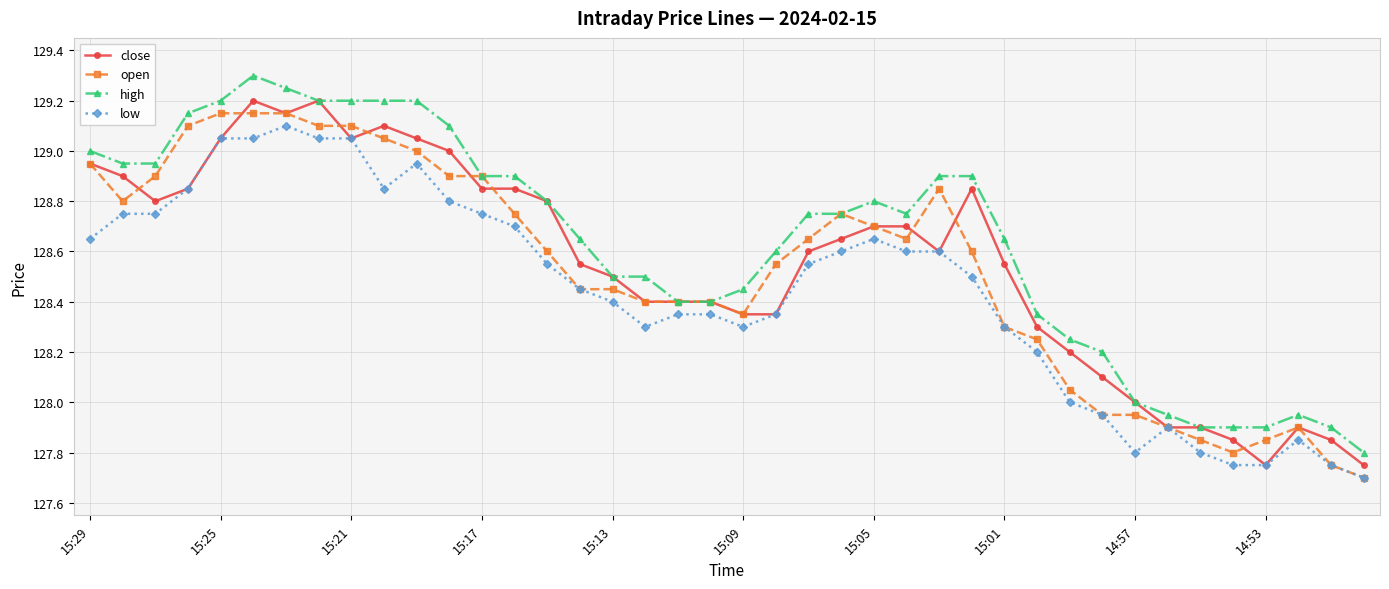

Does the chart have visible grid lines?

Yes